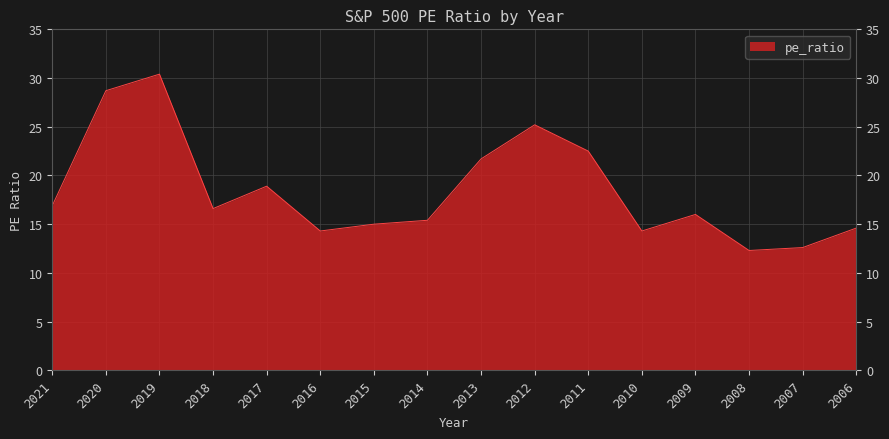

What is the difference between the maximum and minimum values?

18.1